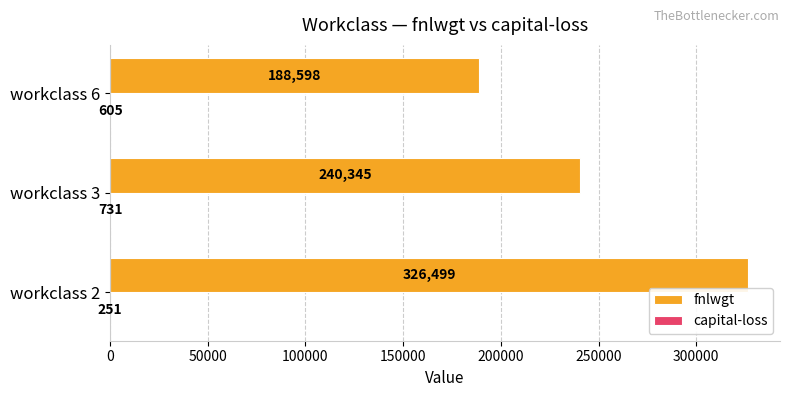

Between workclass 2 and workclass 3, which series saw the biggest shift?

fnlwgt